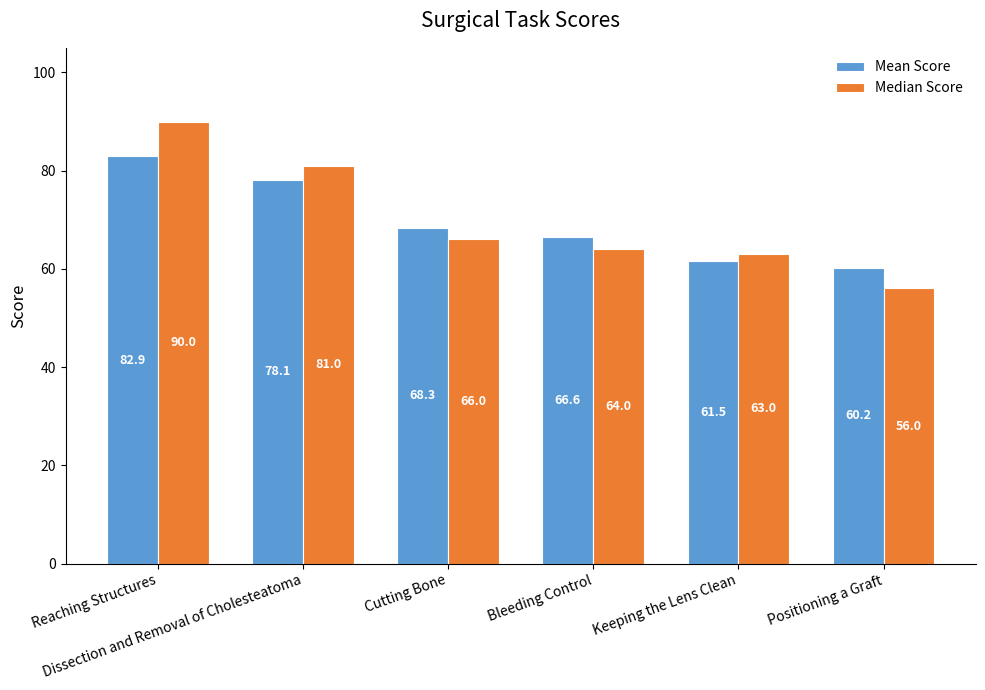

What is the lowest value of the Median Score series?

56.0